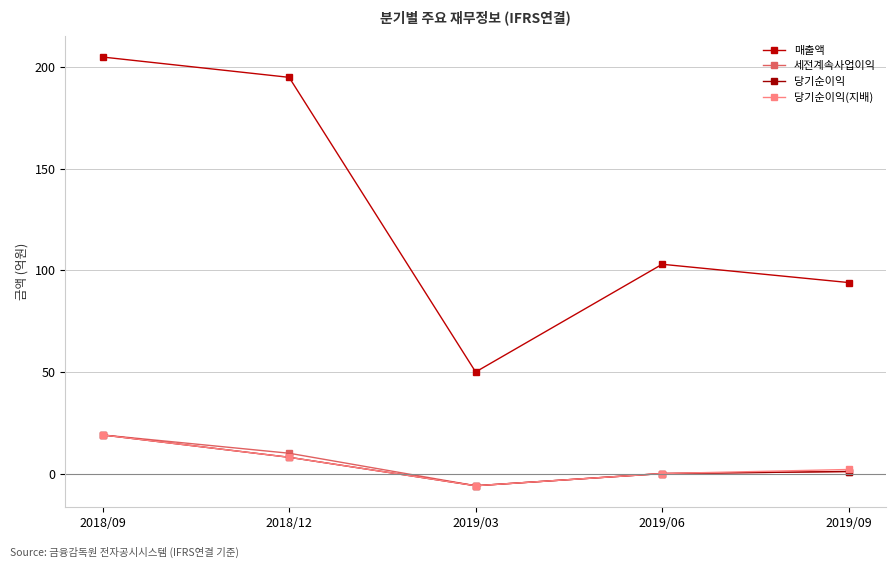

What is the difference between the highest and lowest values at 2019/09?

93